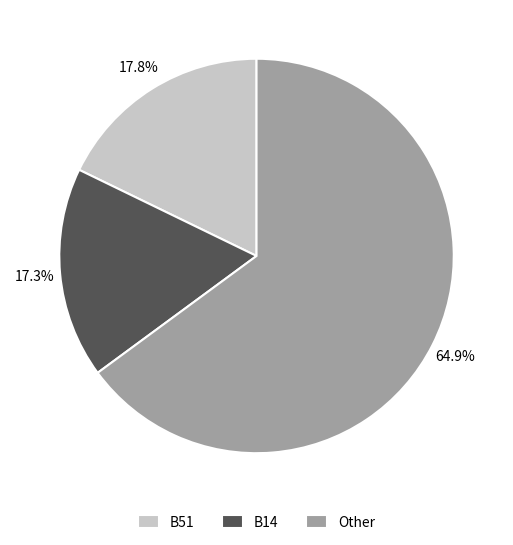

What percentage is NOT represented by B51?

82.2%